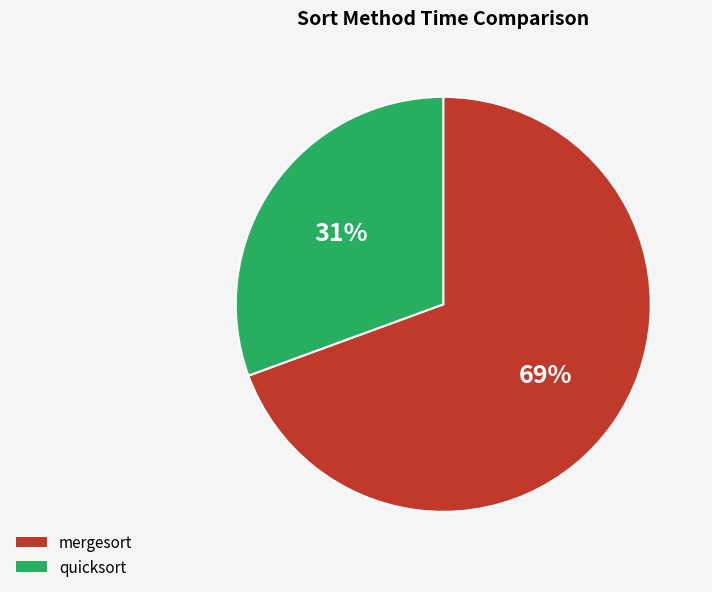

Which slice is the smallest?

quicksort